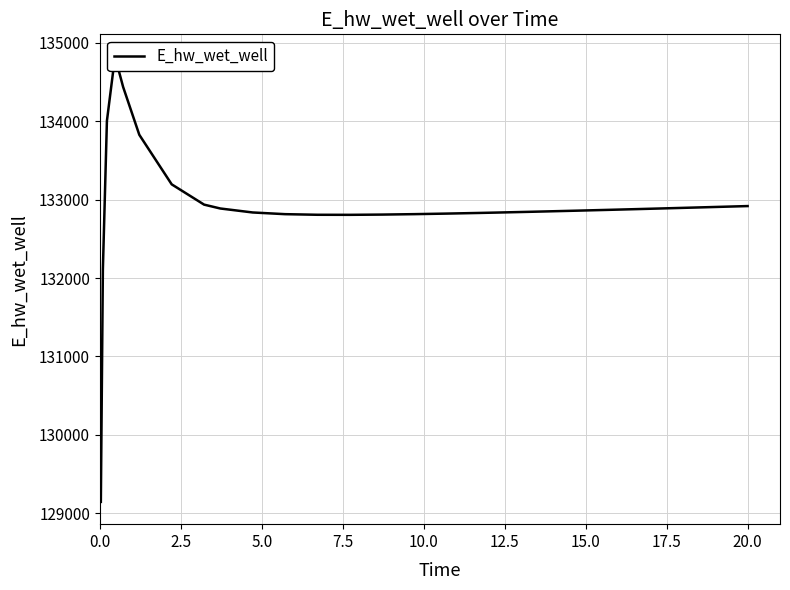

What is the smallest value displayed?

129143.7